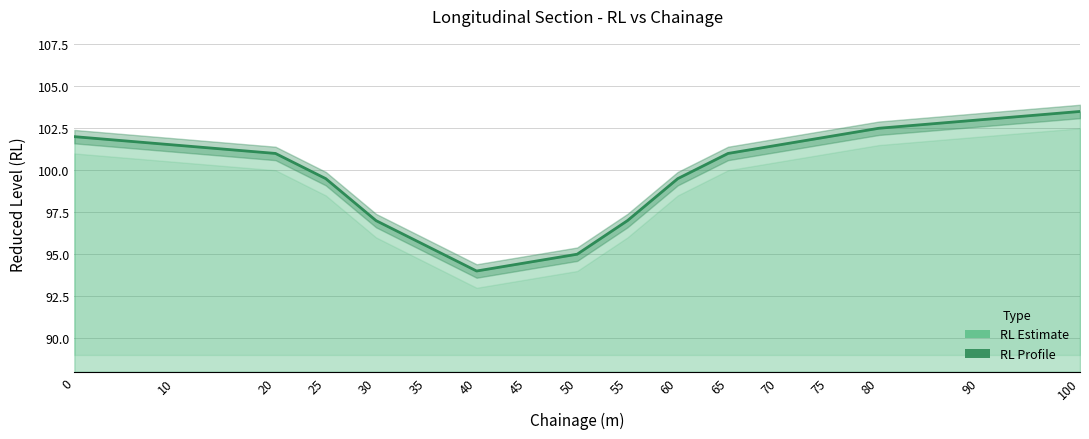

What is the value of the 8th point from the left?

94.5